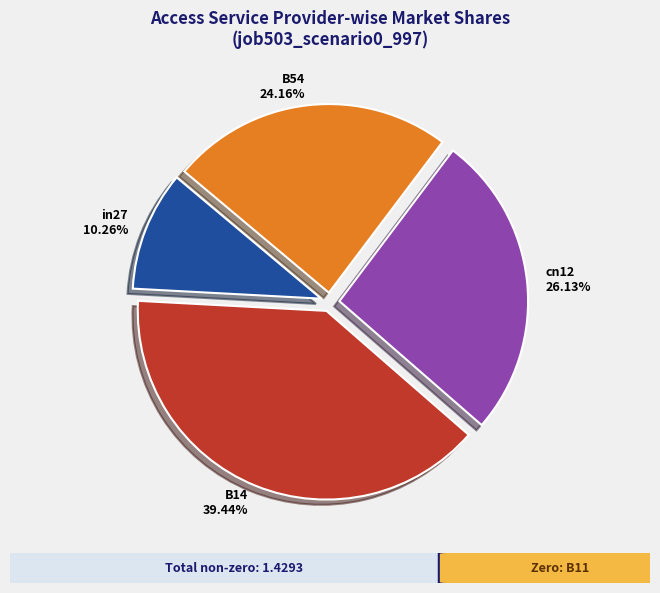

What is the smallest slice in the pie chart?

in27